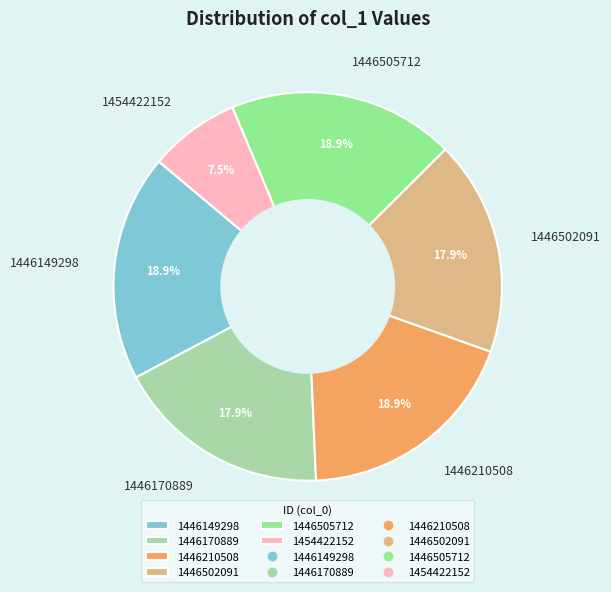

Is it true that 1446210508 is 32% of the pie?

False